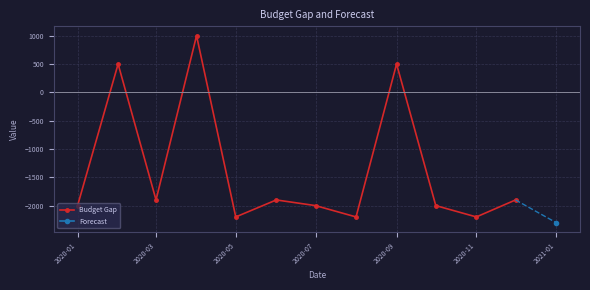

In Budget Gap, how many points are higher than both neighbors (excluding endpoints)?

4